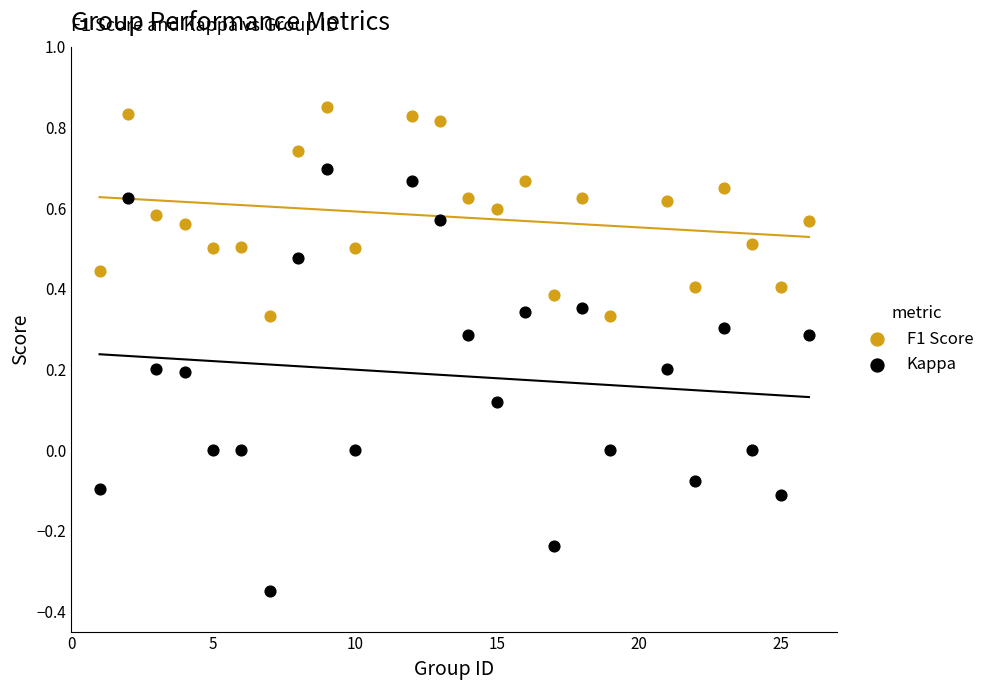

Which series has the widest spread of Y values?

Kappa